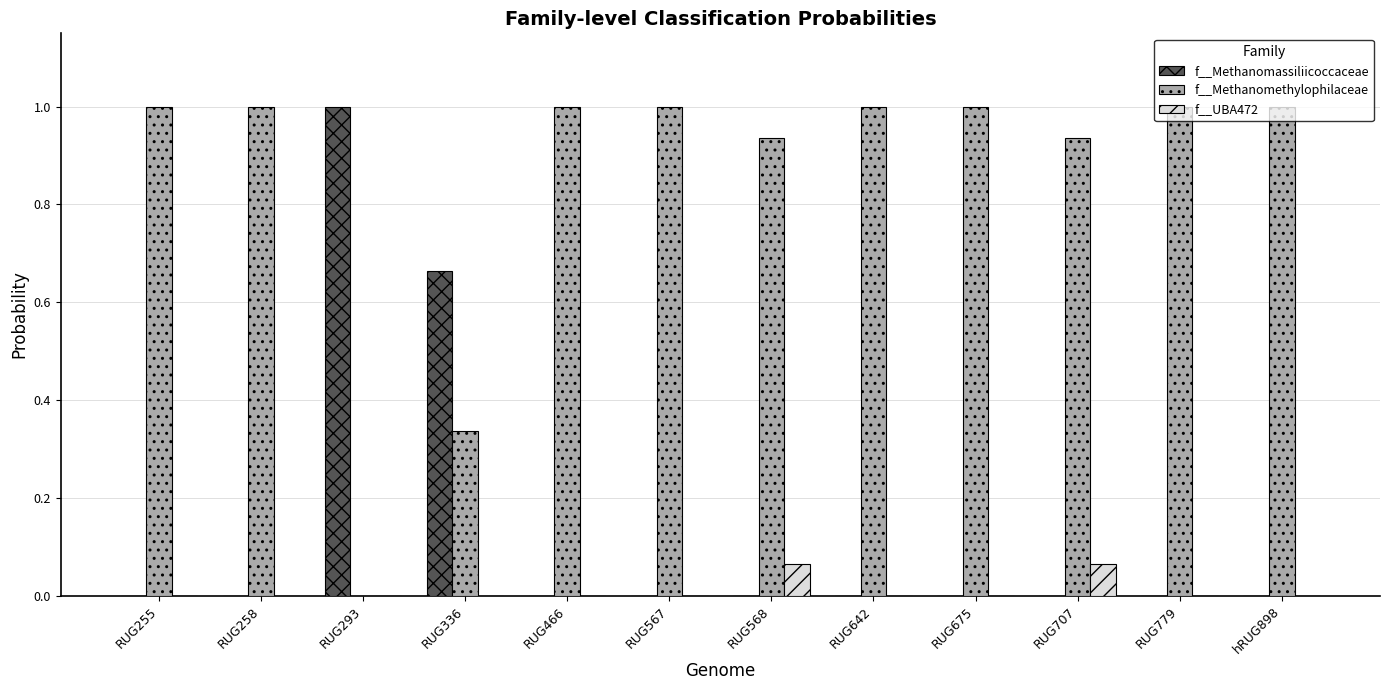

What is the total value across all series at RUG336?

1.0